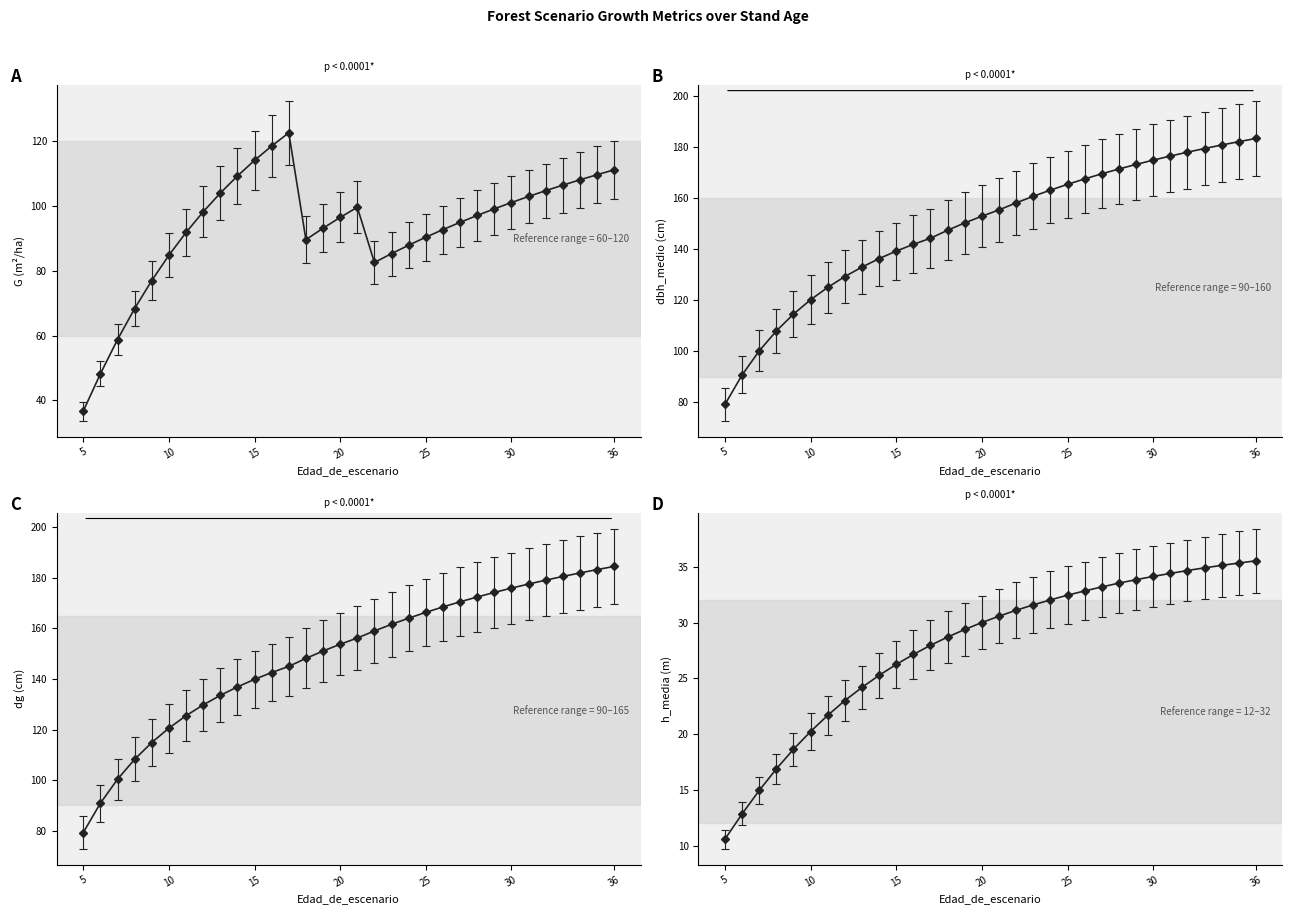

At which category is the sum across all series the highest?

36